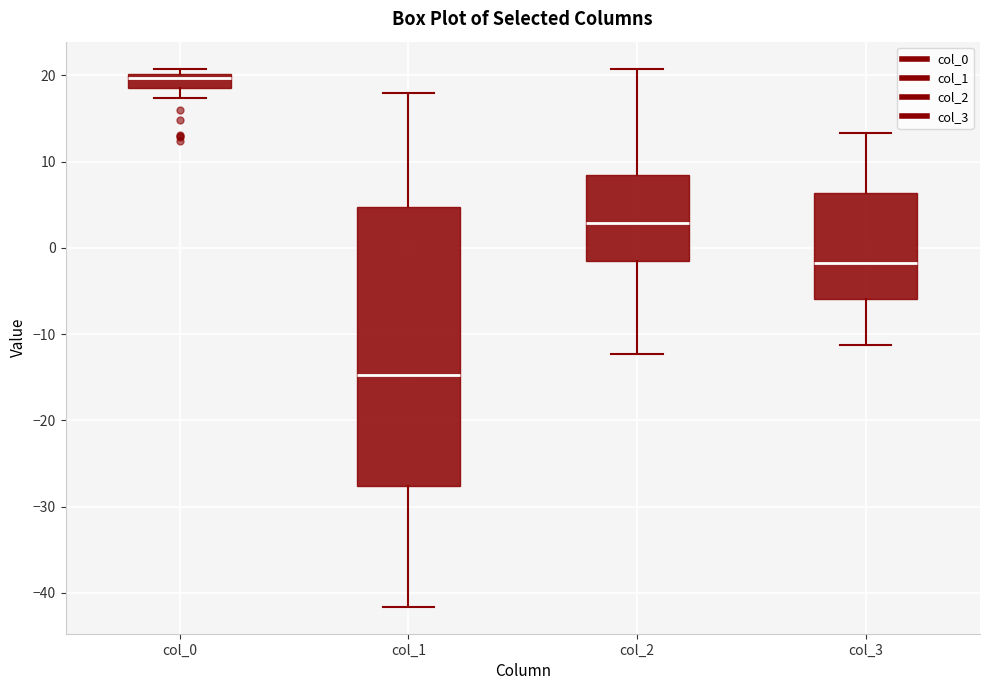

Reading left to right, read every box against the y-axis: the position of its median line, the range the box covers, and the ends of its whiskers. The values are not printed on the chart, so give them approximately, as read against the axis.

col_0: median 20 (just below the box's upper edge), box 19 to 20, whiskers 17 to 21
col_1: median -15, box -28 to 5, whiskers -42 to 18
col_2: median 3, box -2 to 8, whiskers -12 to 21
col_3: median -2, box -6 to 6, whiskers -11 to 13